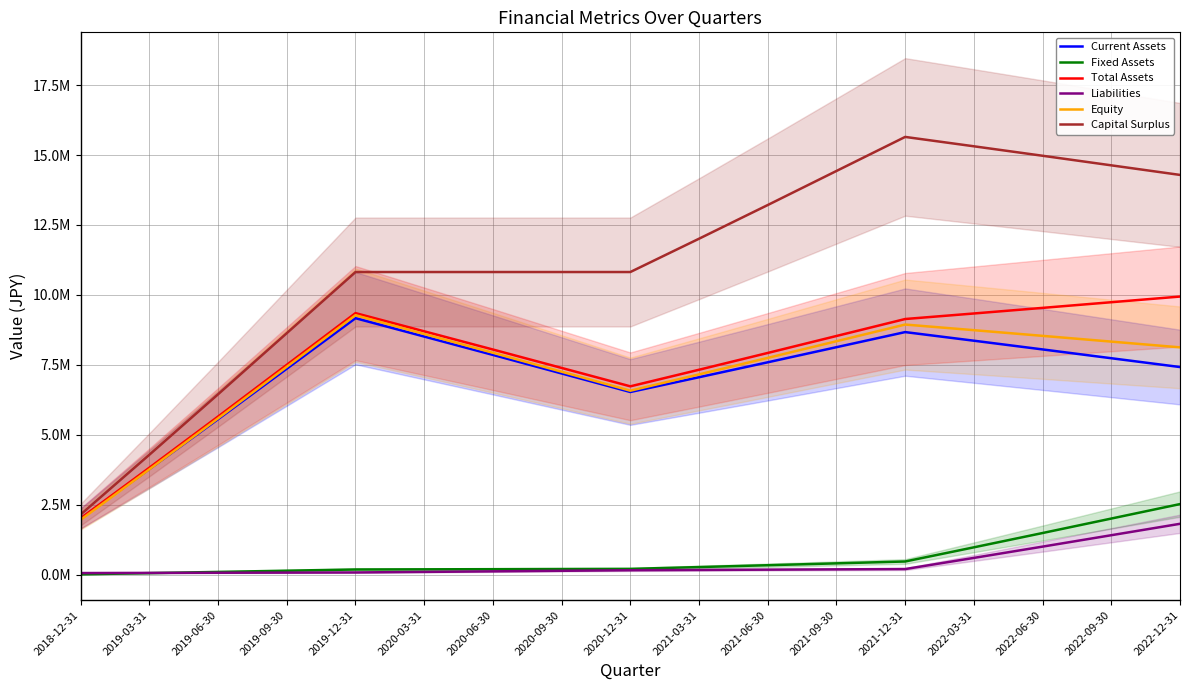

Rank the categories by Liabilities value from highest to lowest.

2022-12-31, 2022-09-30, 2022-06-30, 2022-03-31, 2021-12-31, 2021-09-30, 2021-06-30, 2021-03-31, 2020-12-31, 2020-09-30, 2020-06-30, 2020-03-31, 2019-12-31, 2019-09-30, 2019-06-30, 2019-03-31, 2018-12-31